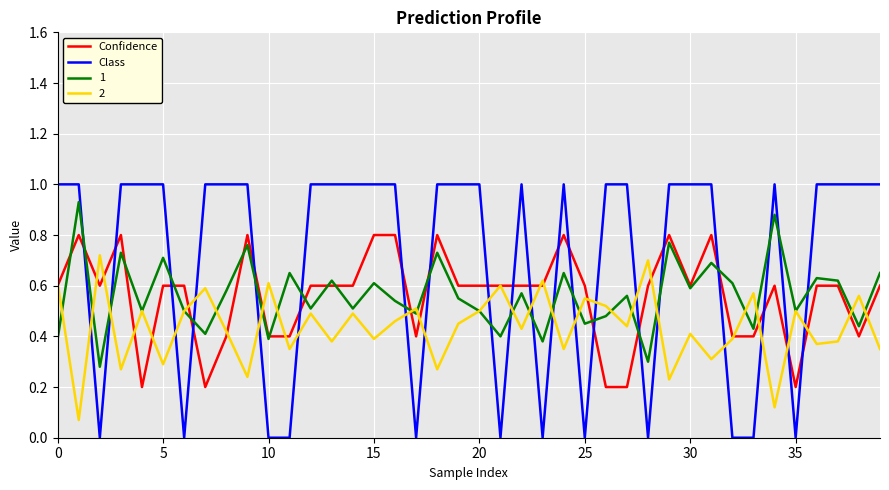

After their last crossing, which series has the higher values: 2 or Class?

Class